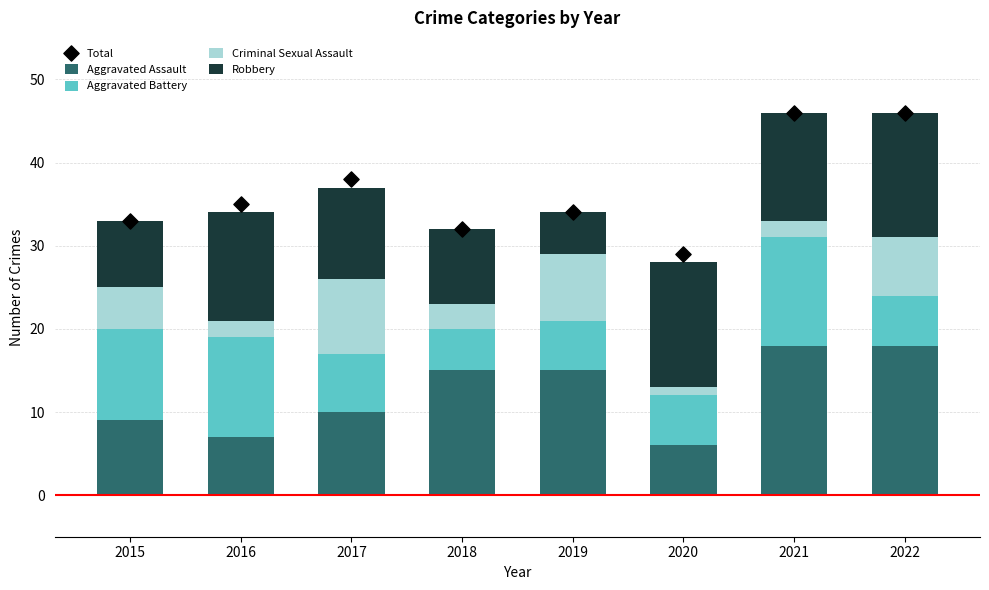

What are all the series names shown in the legend?

Aggravated Assault, Aggravated Battery, Criminal Sexual Assault, Robbery, Total